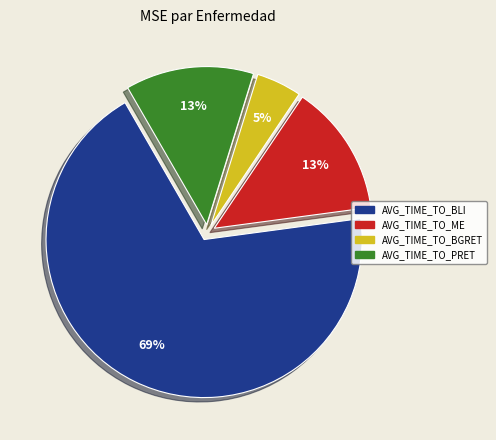

Combined, do AVG_TIME_TO_PRET and AVG_TIME_TO_ME account for over 50%?

No